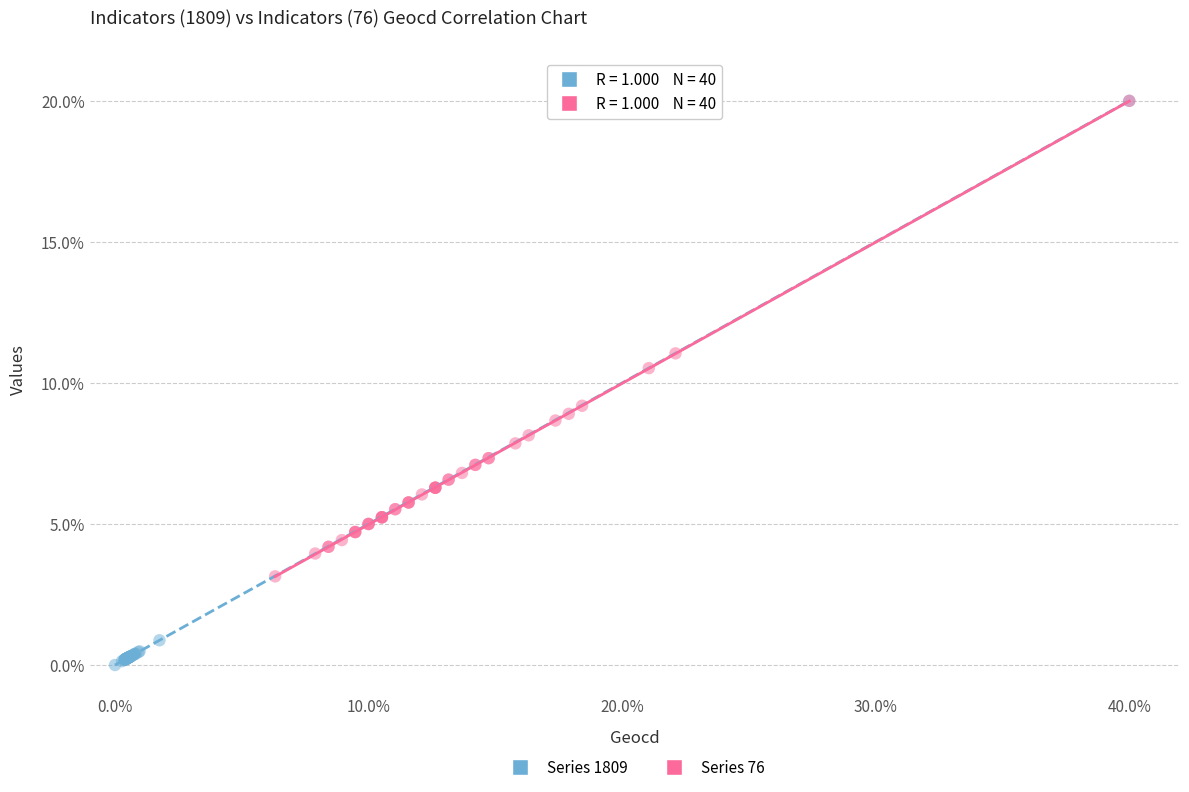

Which series has the widest spread of Y values?

Series 1809